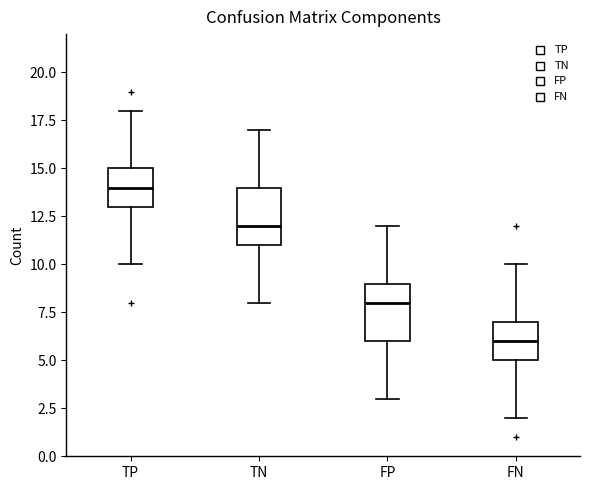

Where does the median line of the box for FP sit on the y-axis? The values are not printed on the chart, so give them approximately, as read against the axis.

8